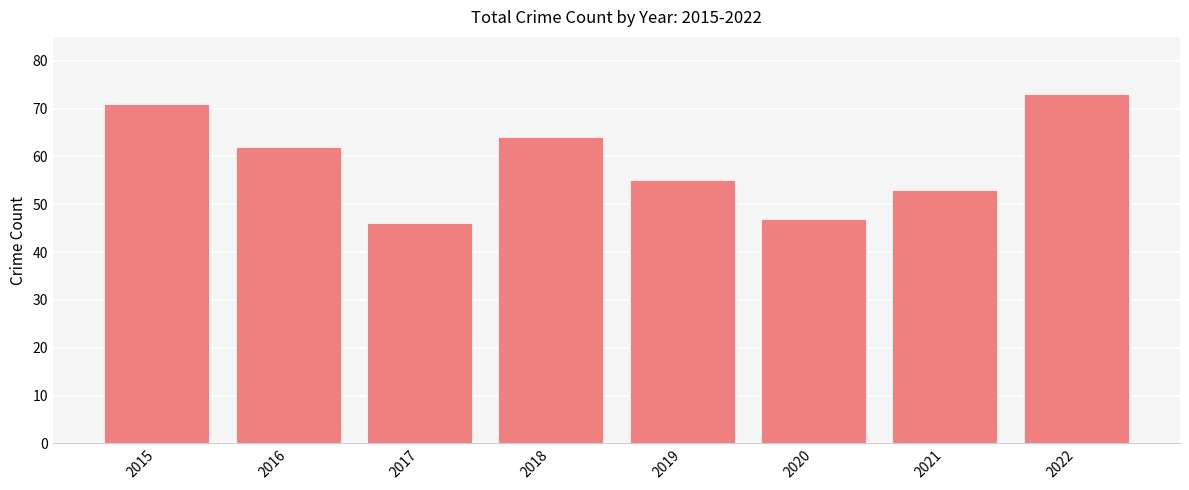

Reading left to right, extract all data points from this chart.

71	62	46	64	55	47	53	73